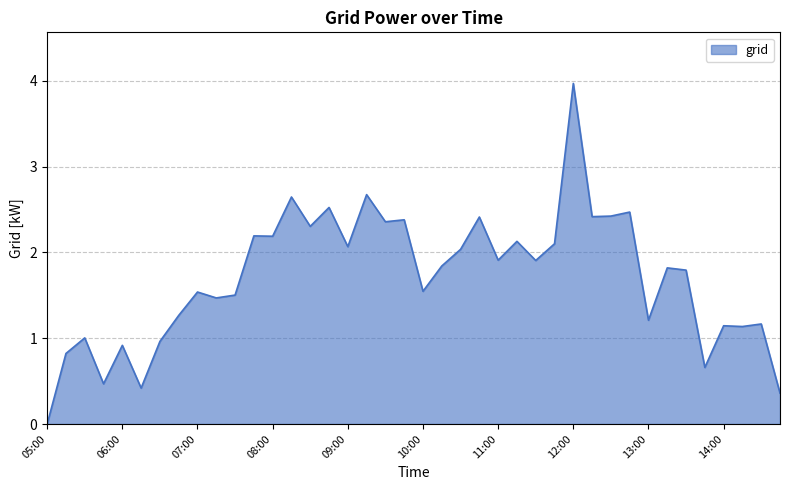

What is the greatest value displayed?

4.0